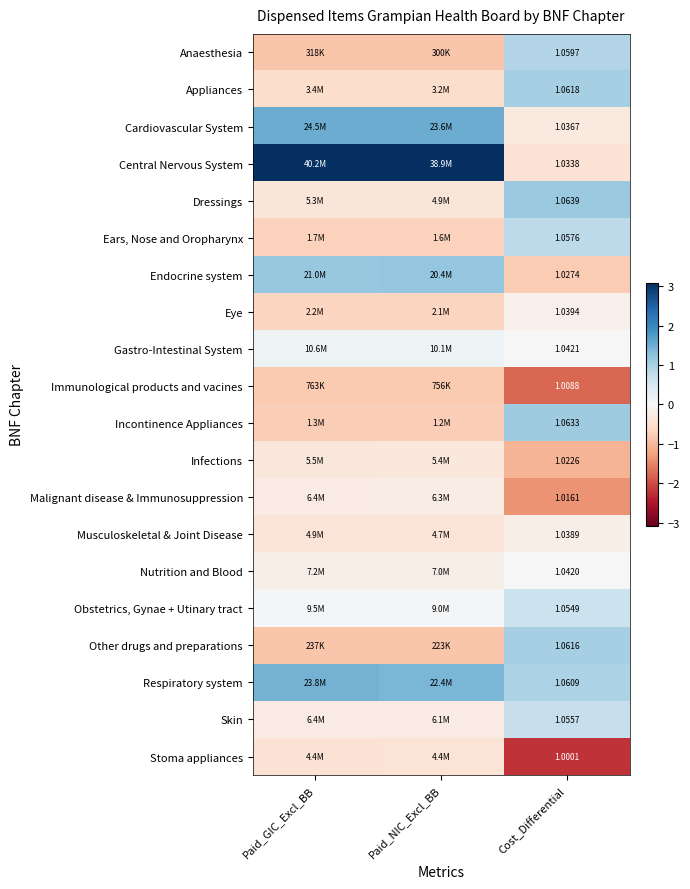

The value of Stoma appliances at Paid_GIC_Excl_BB is -0.4. True or false?

True